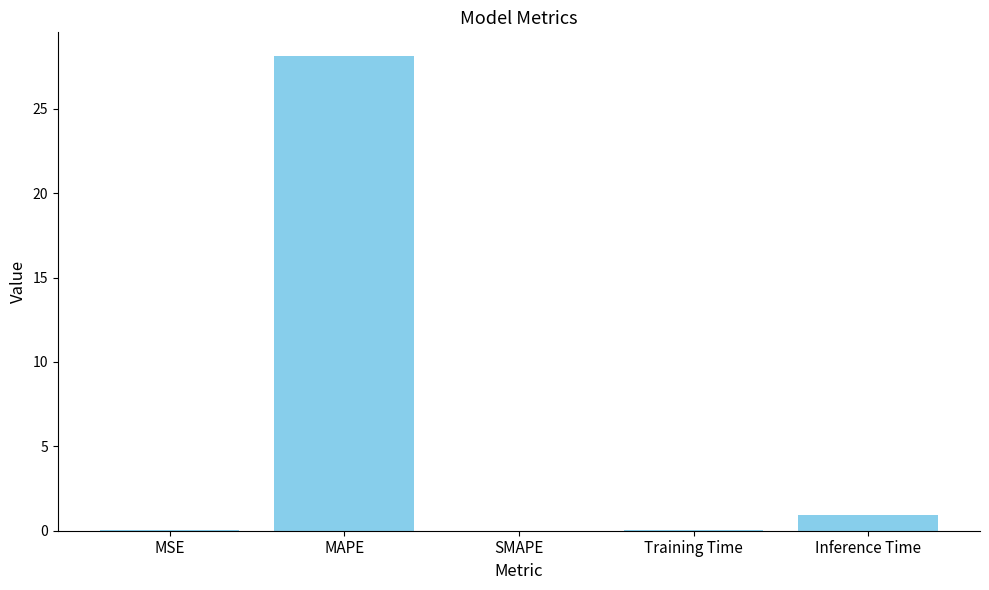

What is the change in value from MAPE to Inference Time?

-27.2